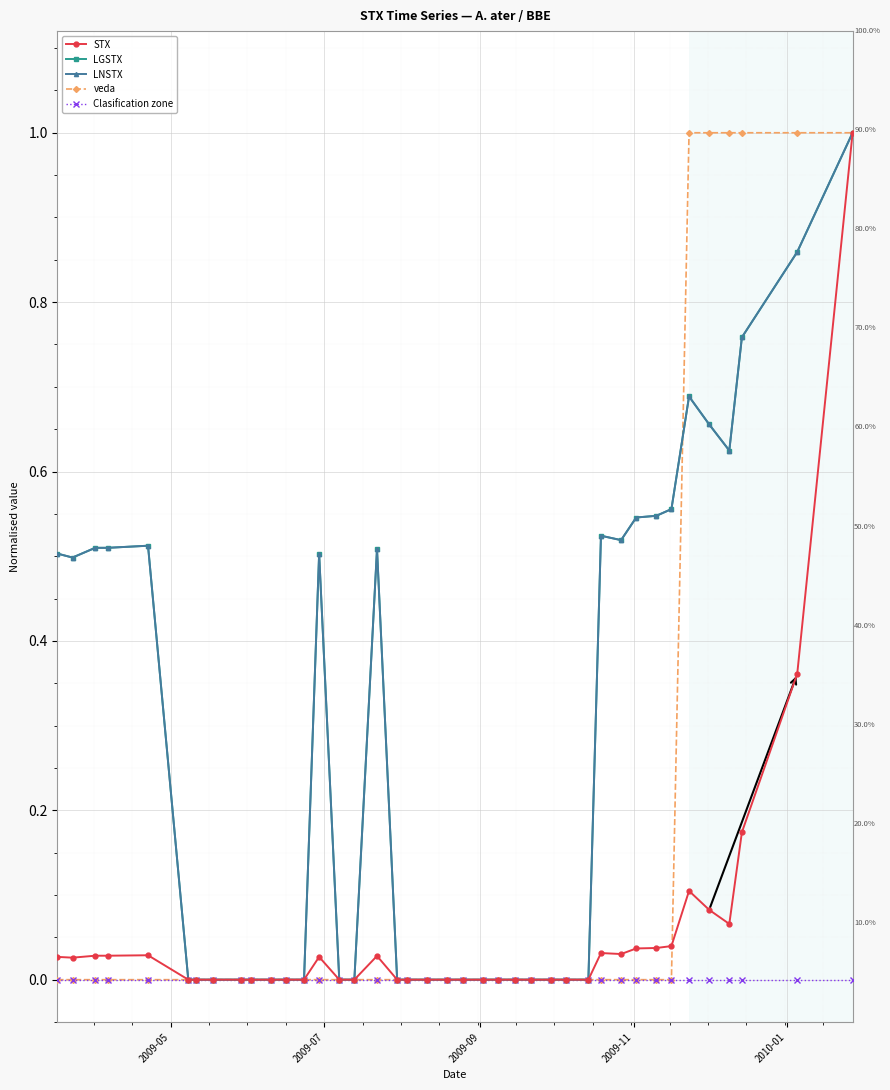

At how many categories does at least one series exceed 0?

18